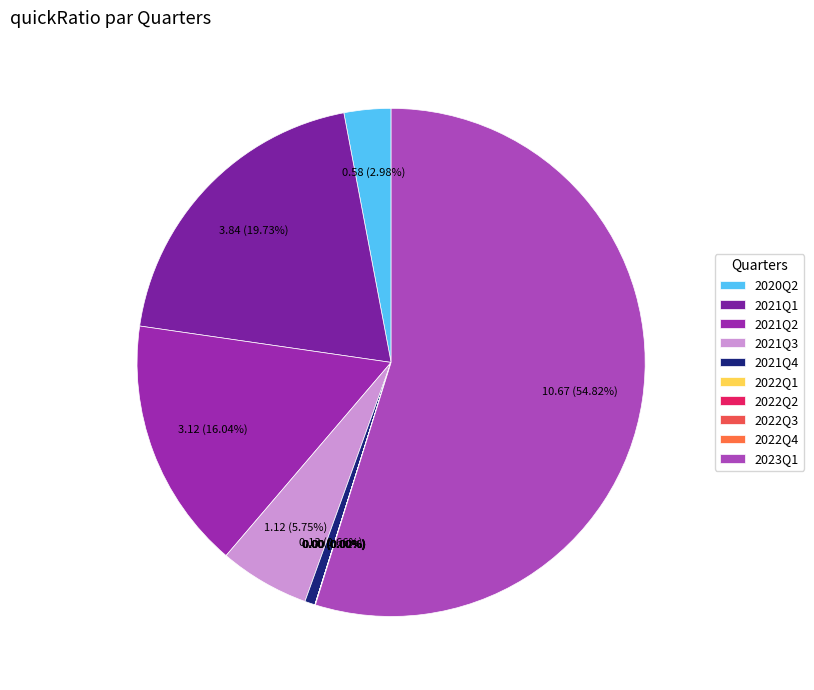

Which slice is the largest?

2023Q1